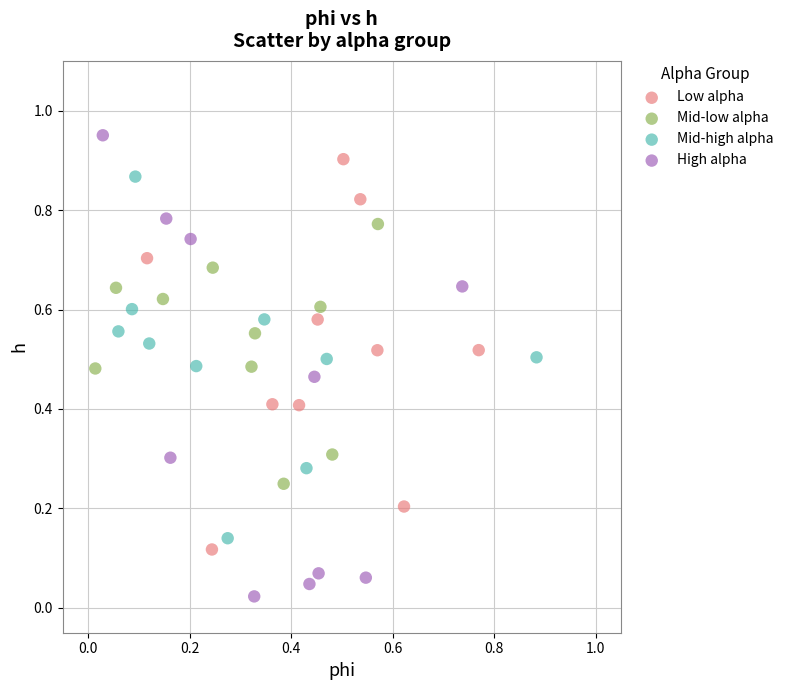

Which series has the widest spread of Y values?

High alpha